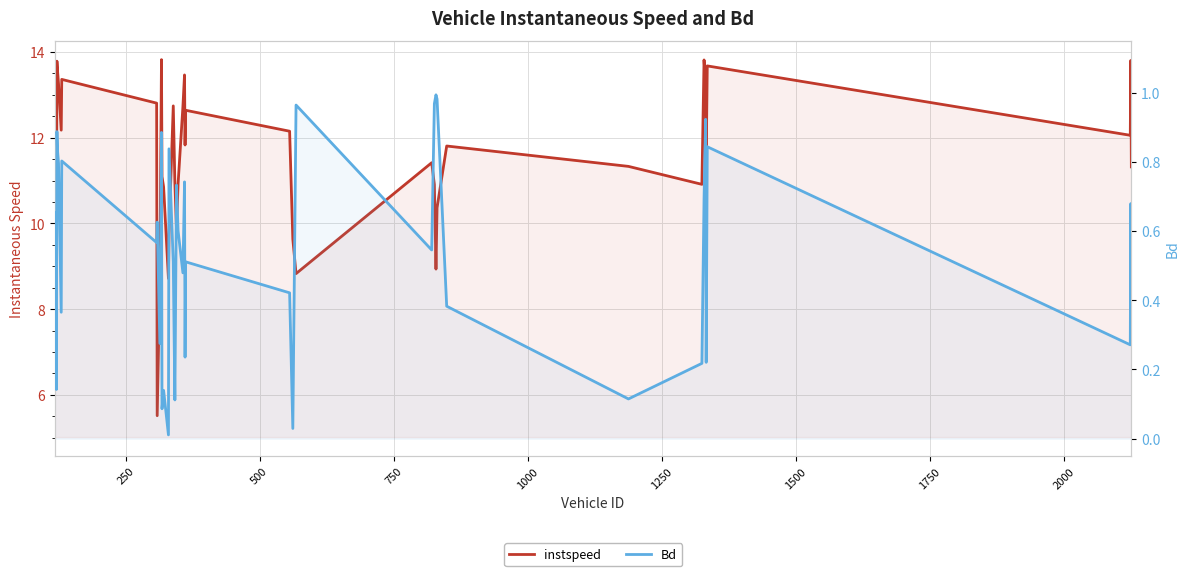

What are all the series names shown in the legend?

instspeed, Bd